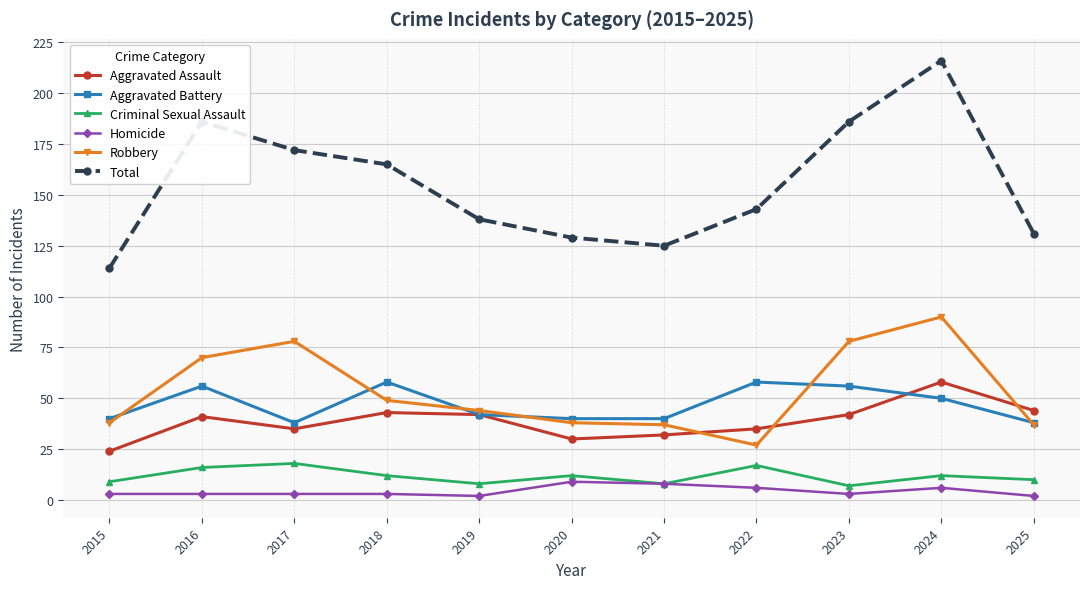

Reading left to right, transcribe all the data shown in this chart.

Aggravated Assault: 24	41	35	43	42	30	32	35	42	58	44
Aggravated Battery: 40	56	38	58	42	40	40	58	56	50	38
Criminal Sexual Assault: 9	16	18	12	8	12	8	17	7	12	10
Homicide: 3	3	3	3	2	9	8	6	3	6	2
Robbery: 38	70	78	49	44	38	37	27	78	90	37
Total: 114	186	172	165	138	129	125	143	186	216	131